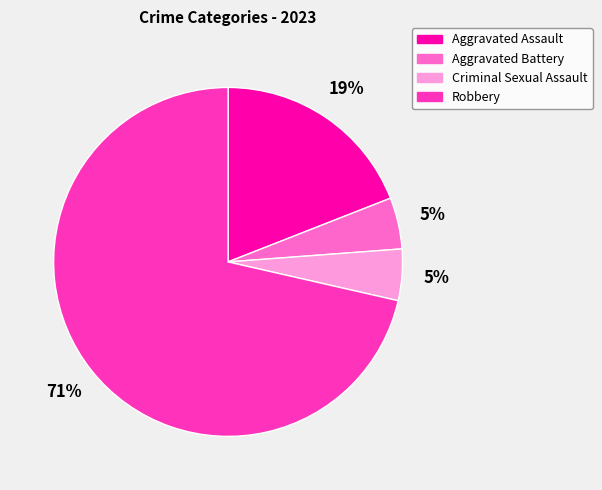

To the nearest percent, what is the difference between the Robbery and Aggravated Assault slice percentages?

52%